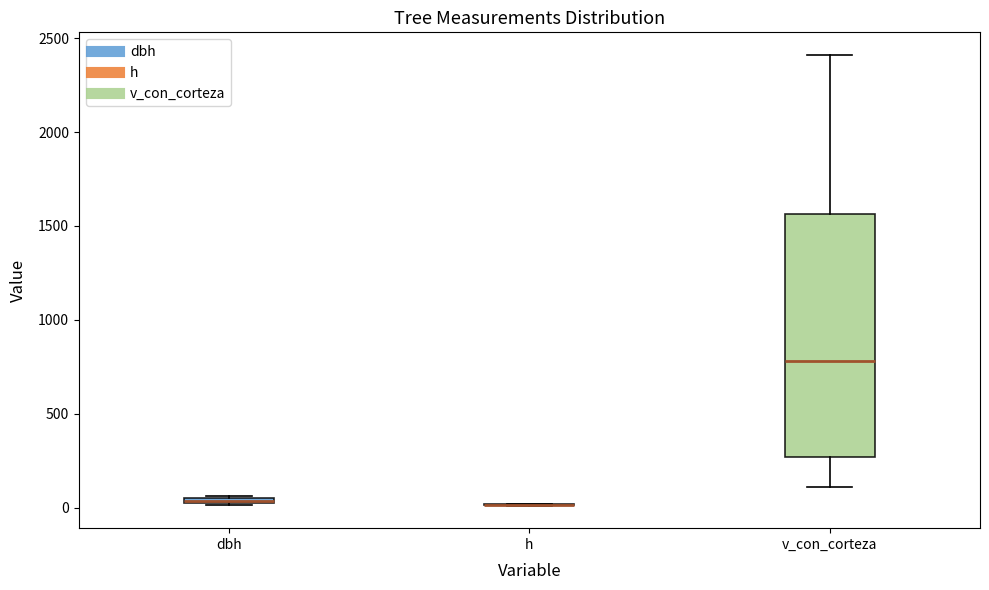

Which box is the tallest, from its lower edge to its upper edge?

v_con_corteza